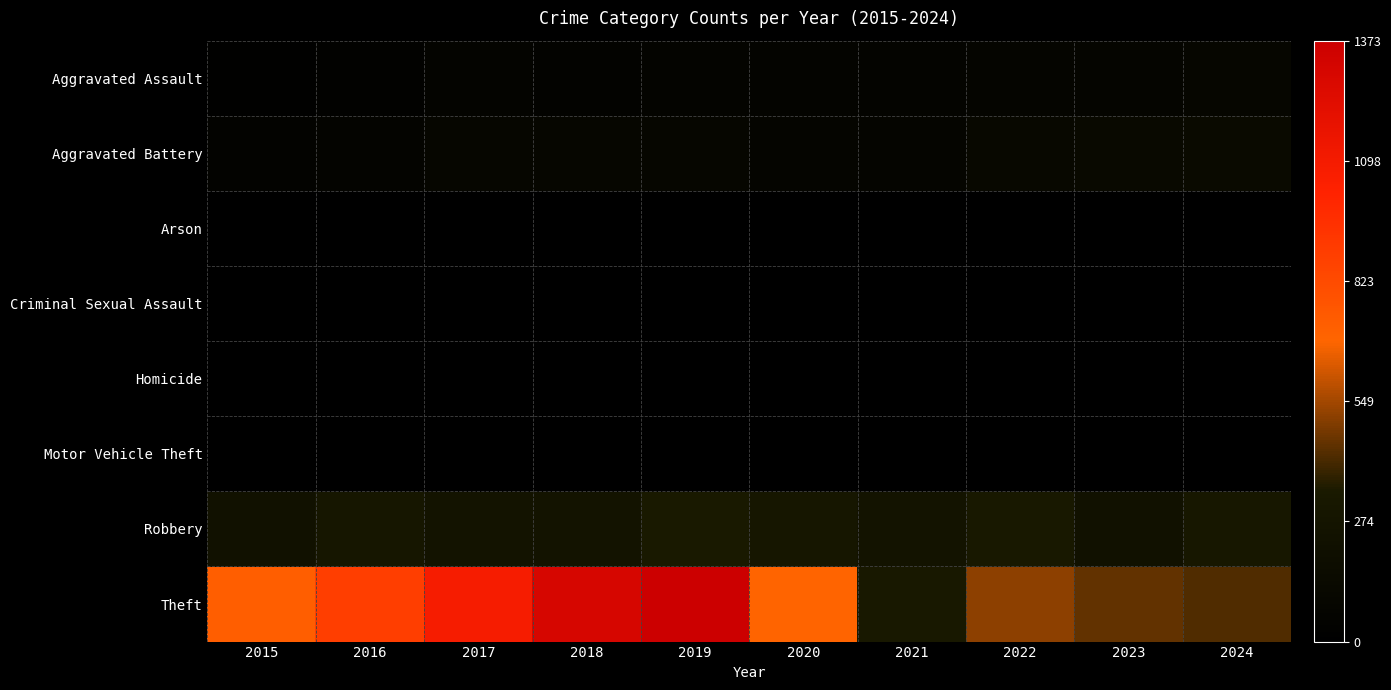

Rank the series by their maximum value, from lowest to highest.

Arson, Criminal Sexual Assault, Aggravated Assault, Aggravated Battery, Homicide, Motor Vehicle Theft, Robbery, Theft